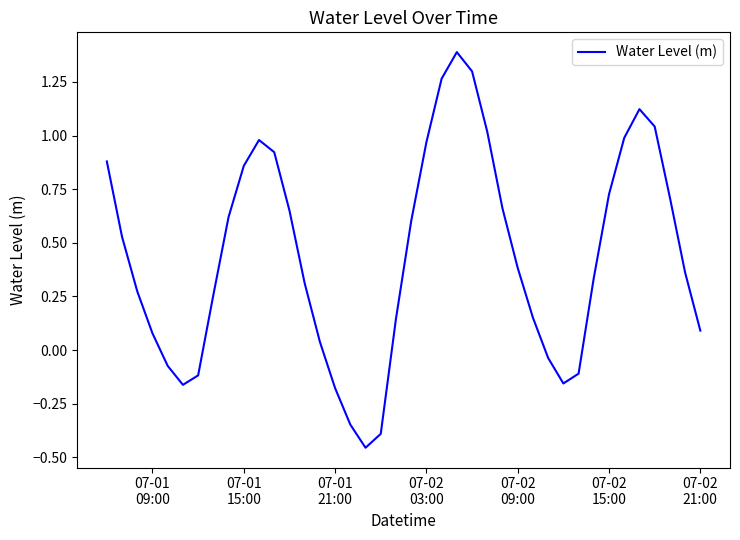

What is the maximum value shown in the chart?

1.4